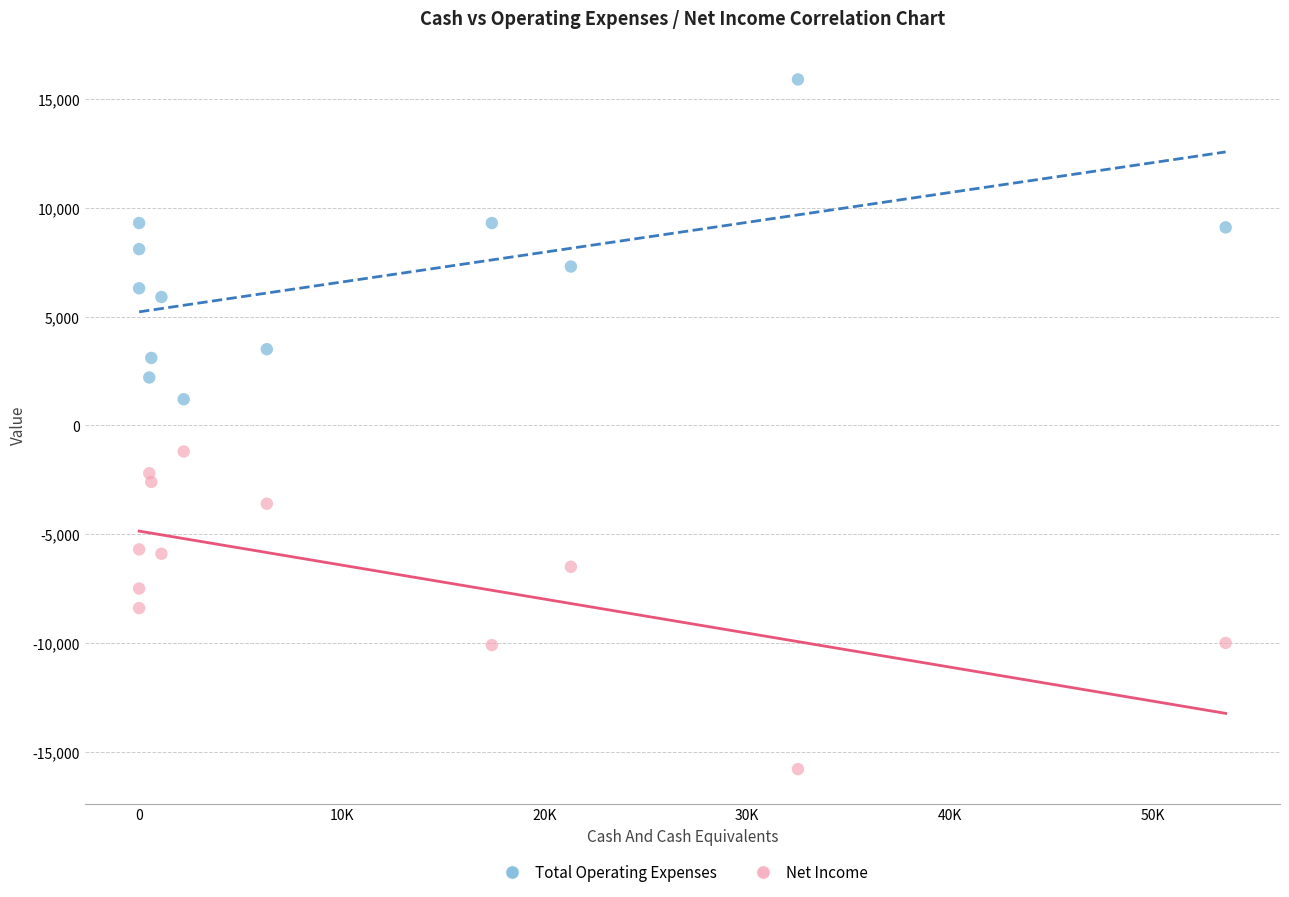

Which series contains the highest Y value?

Total Operating Expenses